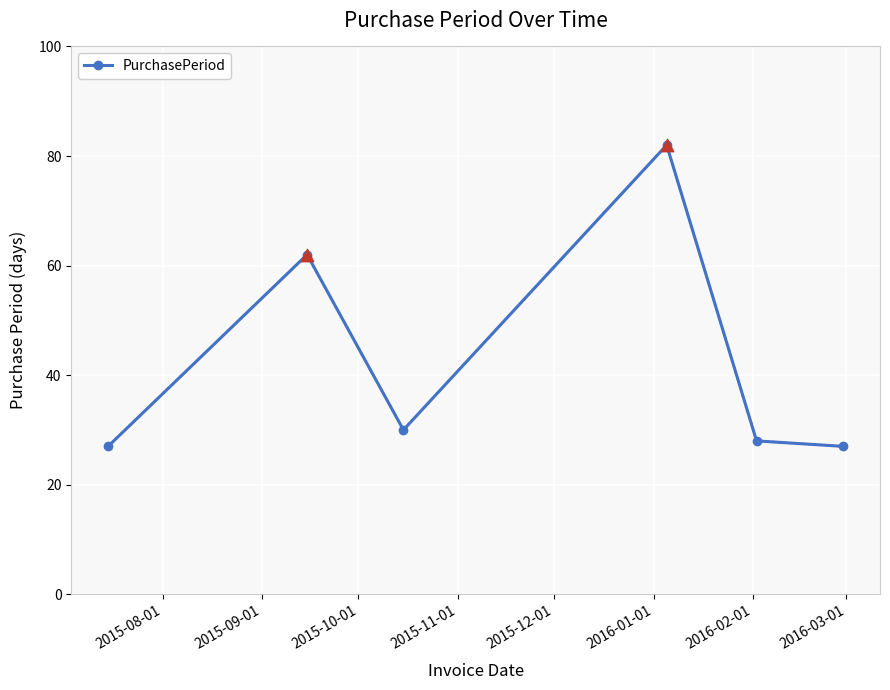

How many interior local peaks (higher than both neighbors) does the data have?

2